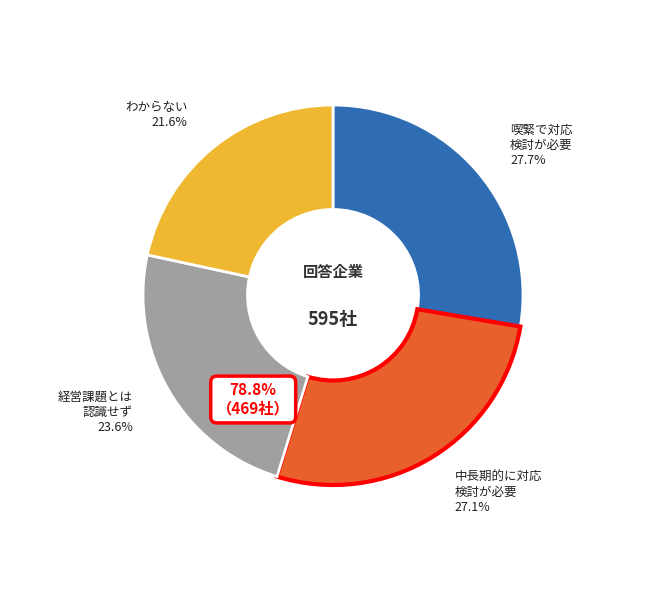

Is 2020-05-31 the majority of the pie?

No